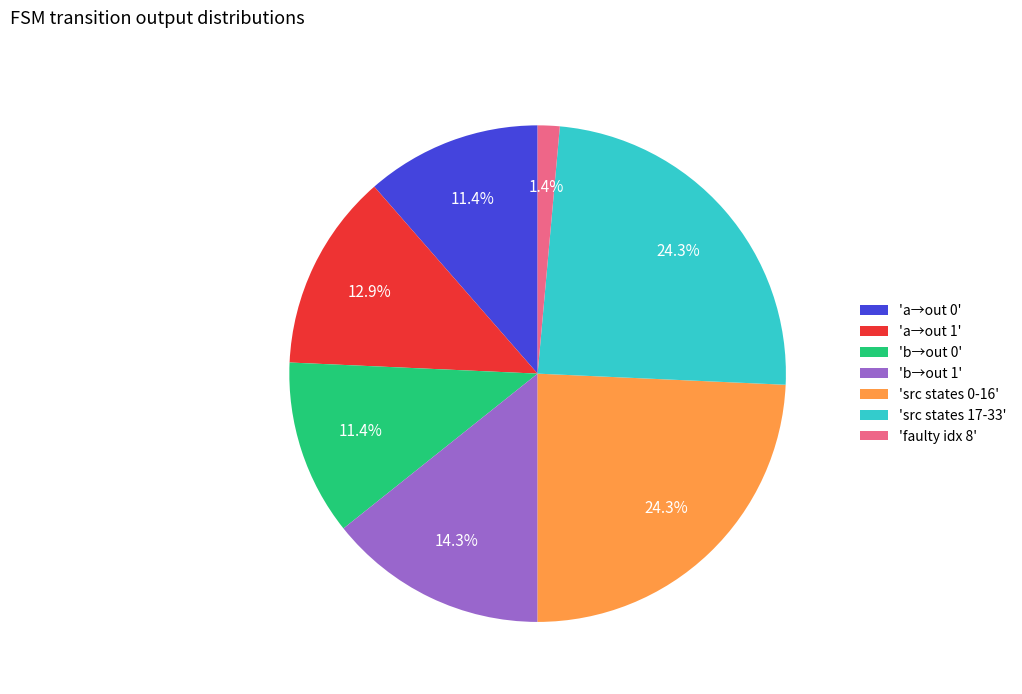

To the nearest percent, what is the difference between the largest and smallest slice percentages?

23%